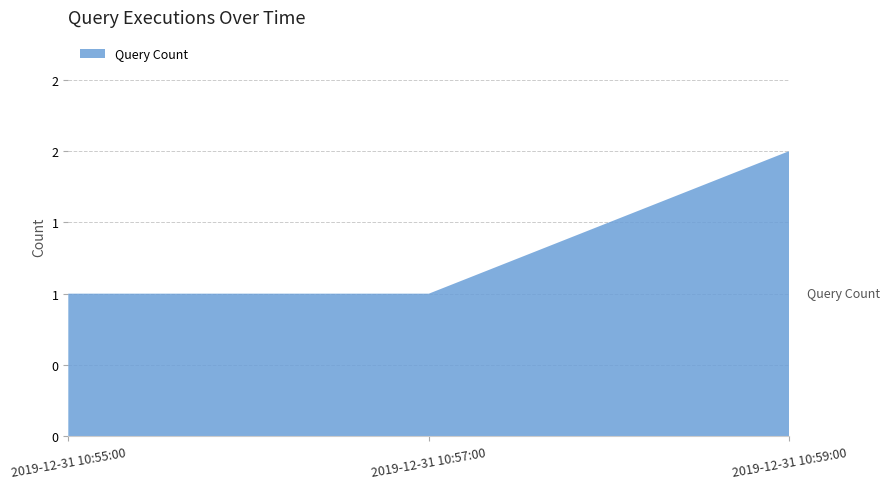

Reading right to left, transcribe all the data shown in this chart.

2	1	1